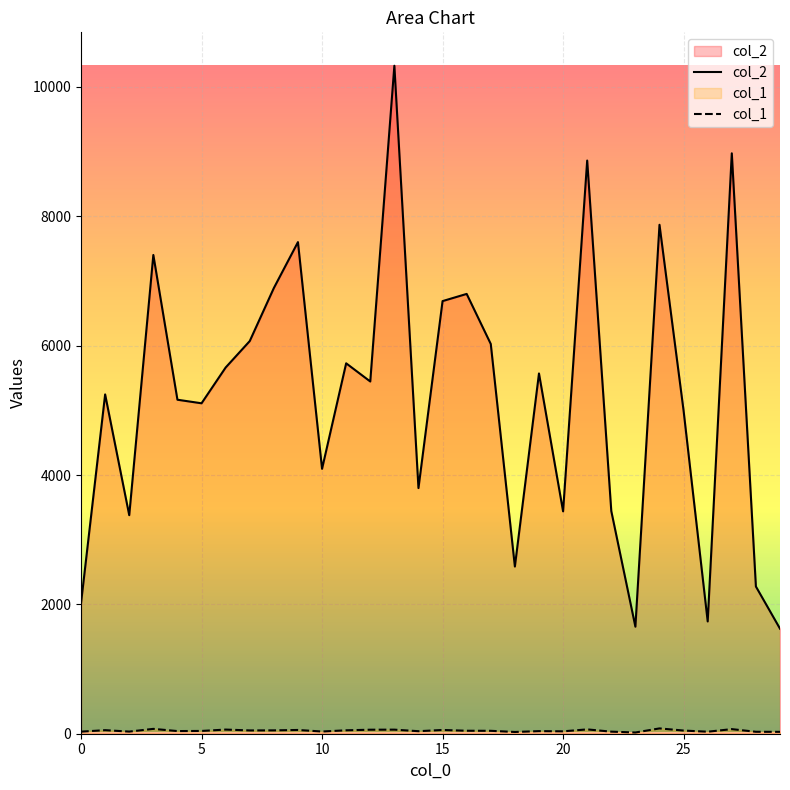

Is it true that col_1 equals 47 at 2?

False